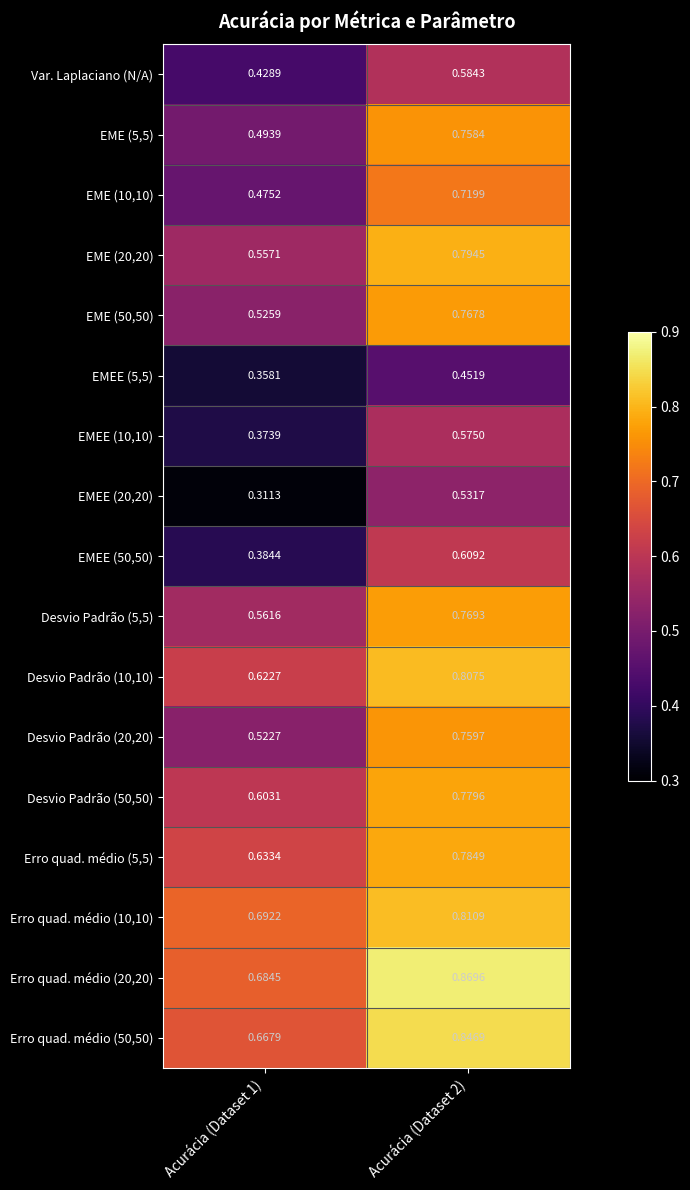

Is the value of Erro quad. médio (50,50) at Acurácia (Dataset 1) greater than the value of Desvio Padrão (10,10) at Acurácia (Dataset 1)?

Yes